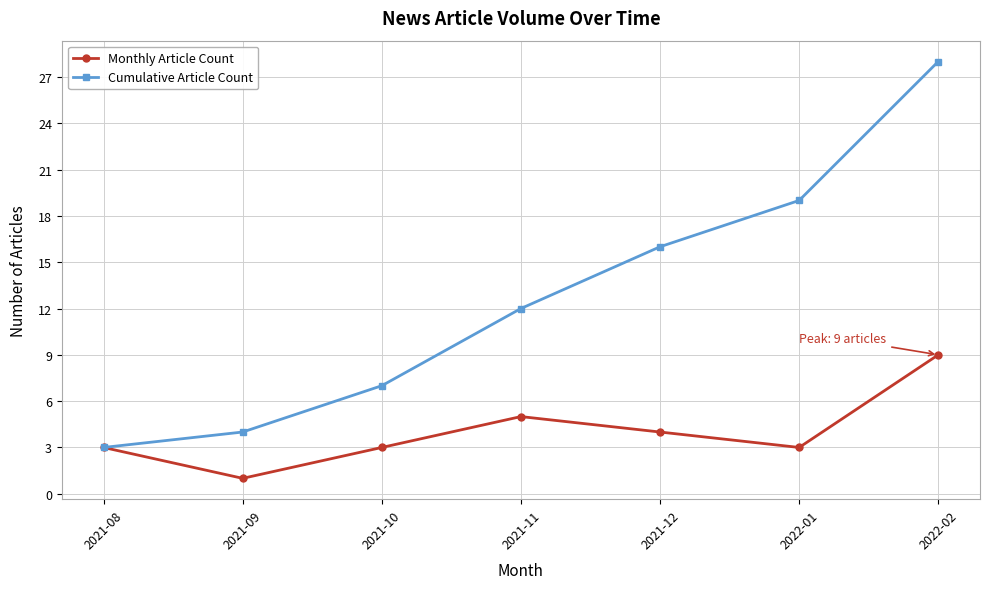

Reading left to right, what are all the values shown in this chart?

Monthly Article Count: 3	1	3	5	4	3	9
Cumulative Article Count: 3	4	7	12	16	19	28